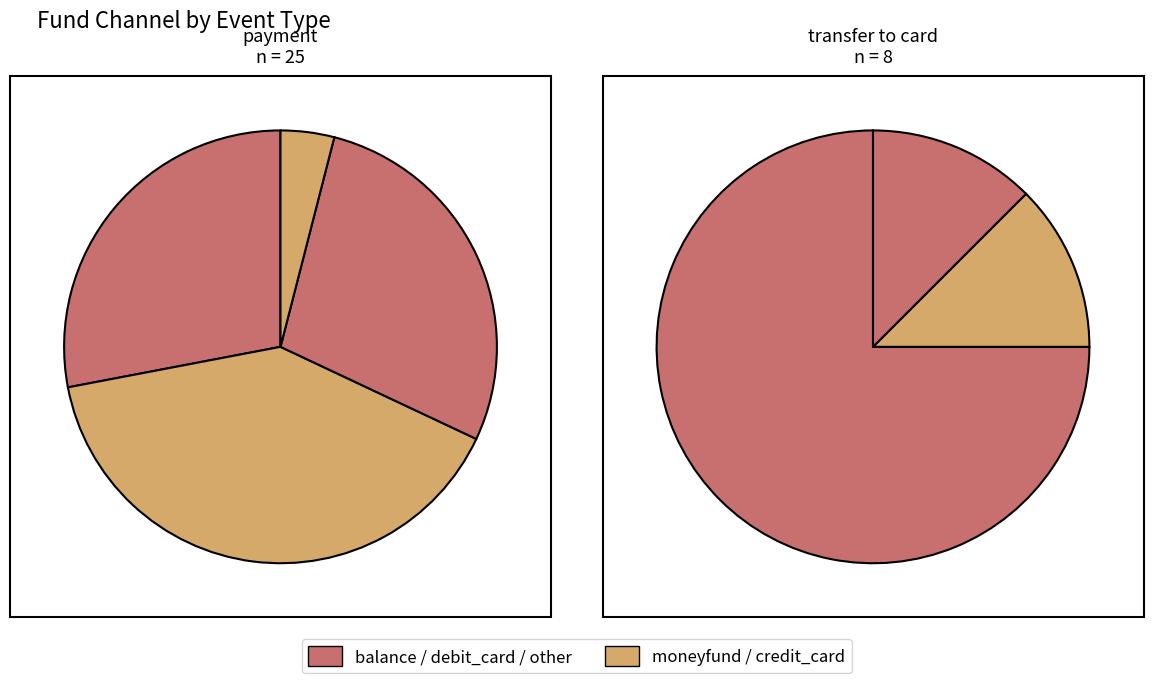

To the nearest percent, what is the difference between the counts and 3 slice percentages?

35%